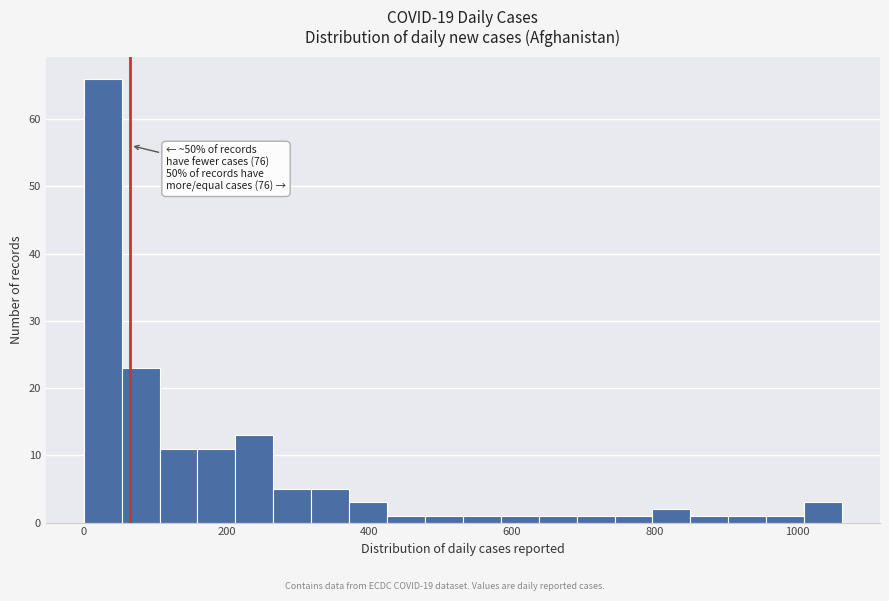

Read against the x-axis, roughly where is the centre of the tallest bar?

20